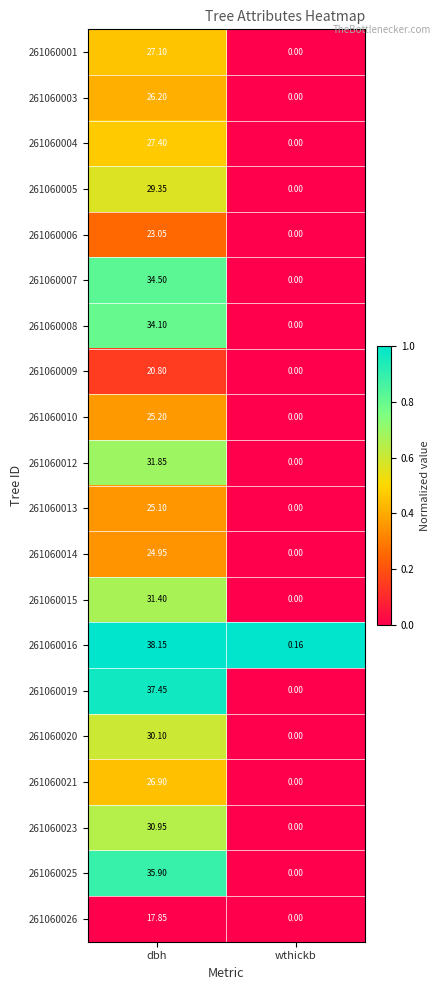

Which label corresponds to the smallest value in the chart?

wthickb